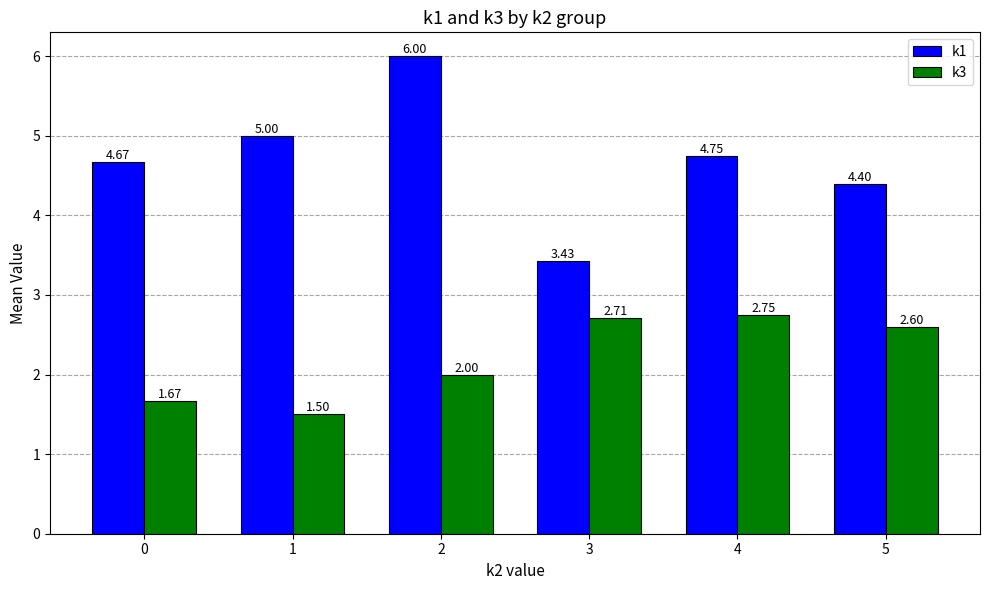

What is the total value across all series at 3?

6.1